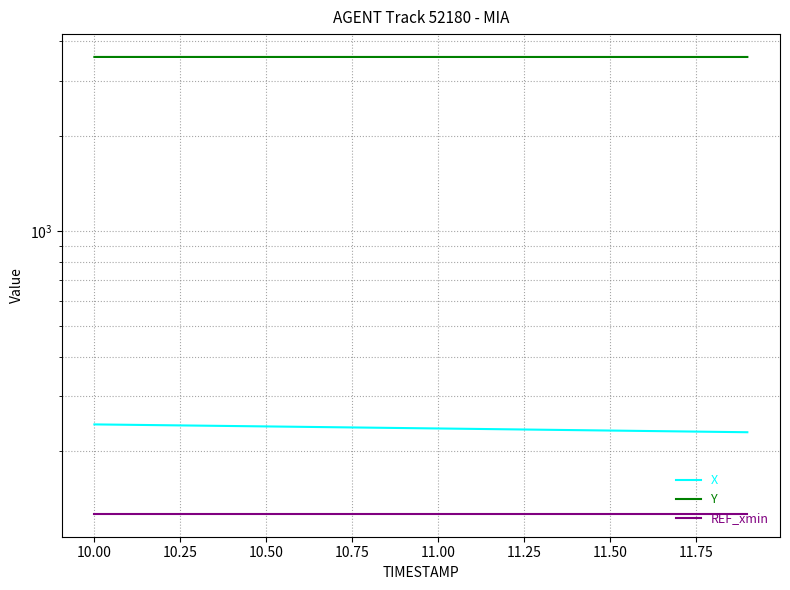

How many lines are shown in the chart?

3